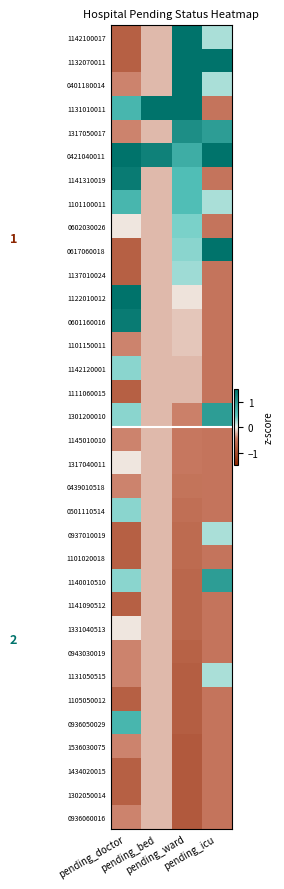

Which has a higher value, pending_ward or pending_icu?

pending_ward